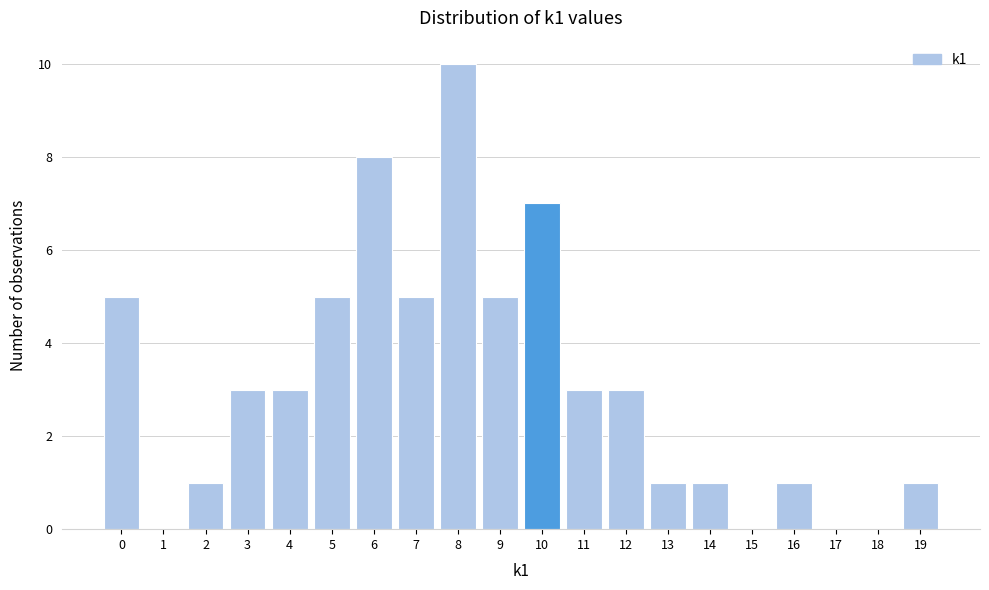

Reading right to left, what are all the values shown in this chart?

19=1	18=0	17=0	16=1	15=0	14=1	13=1	12=3	11=3	10=7	9=5	8=10	7=5	6=8	5=5	4=3	3=3	2=1	1=0	0=5